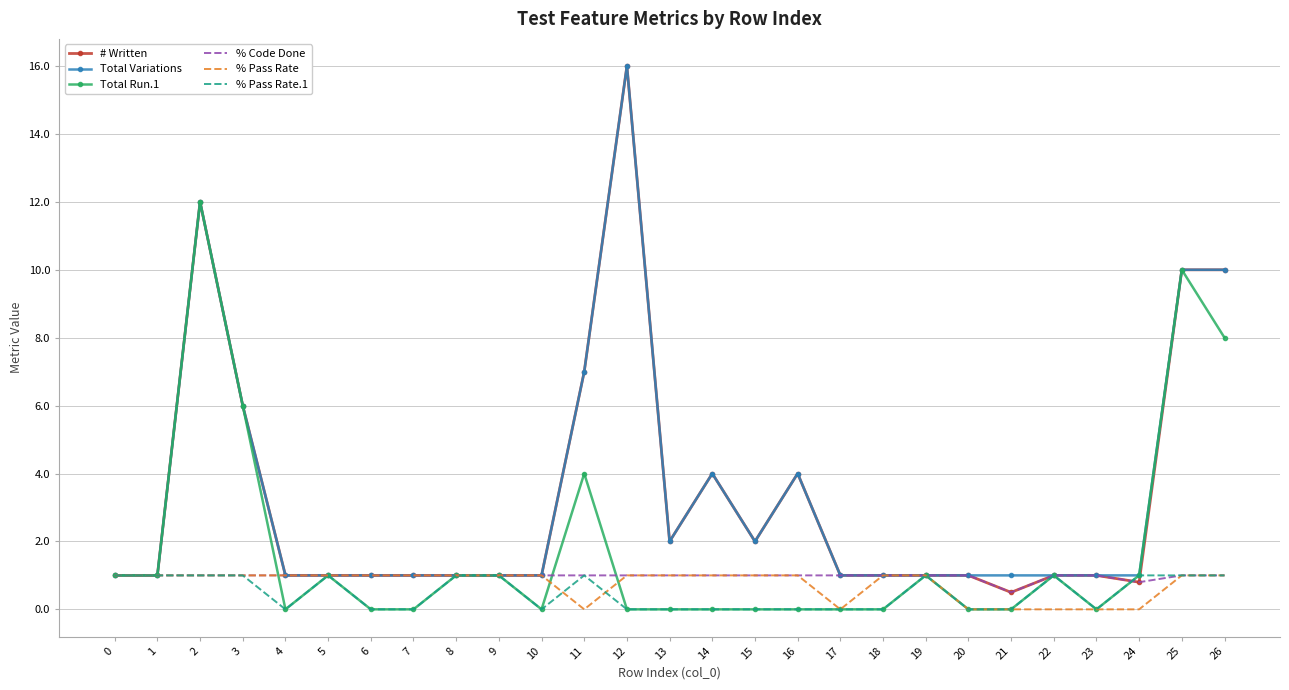

What is the difference between the maximum and minimum values in the % Pass Rate series?

1.0